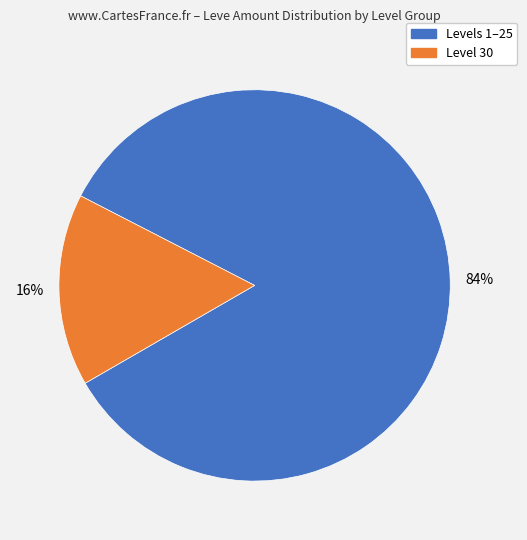

Does any single category account for the majority?

Yes